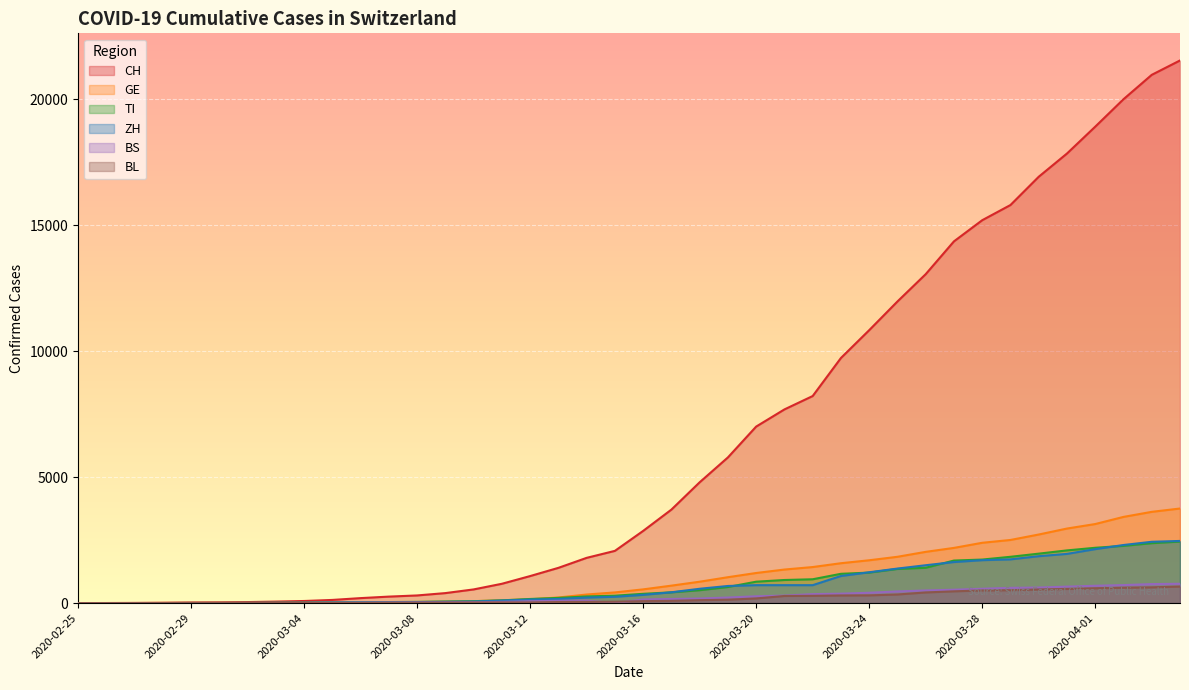

Which series has the largest total across all categories?

CH